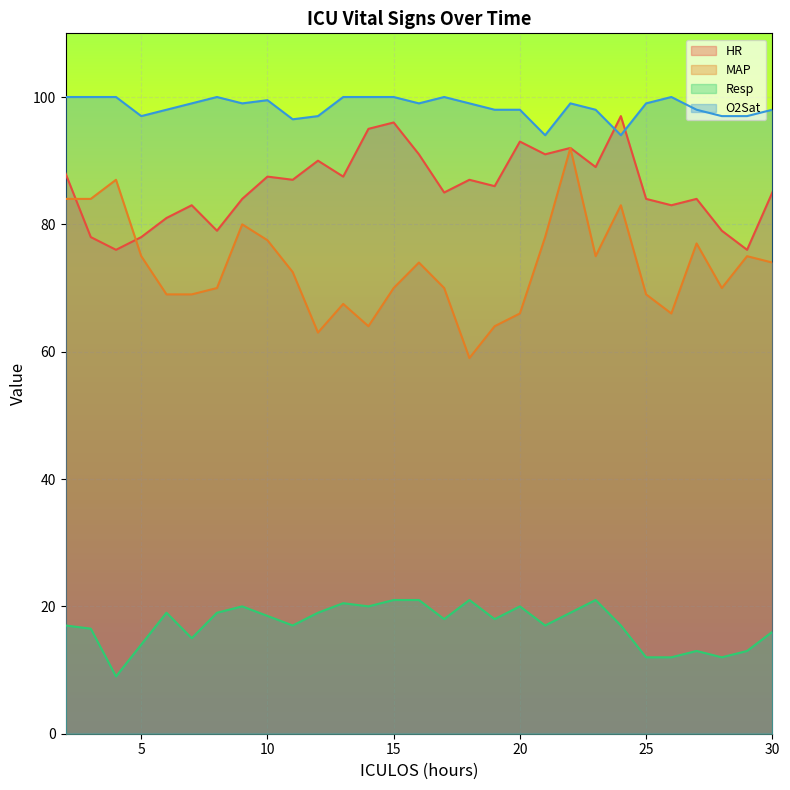

What are all the series names shown in the legend?

HR, MAP, Resp, O2Sat